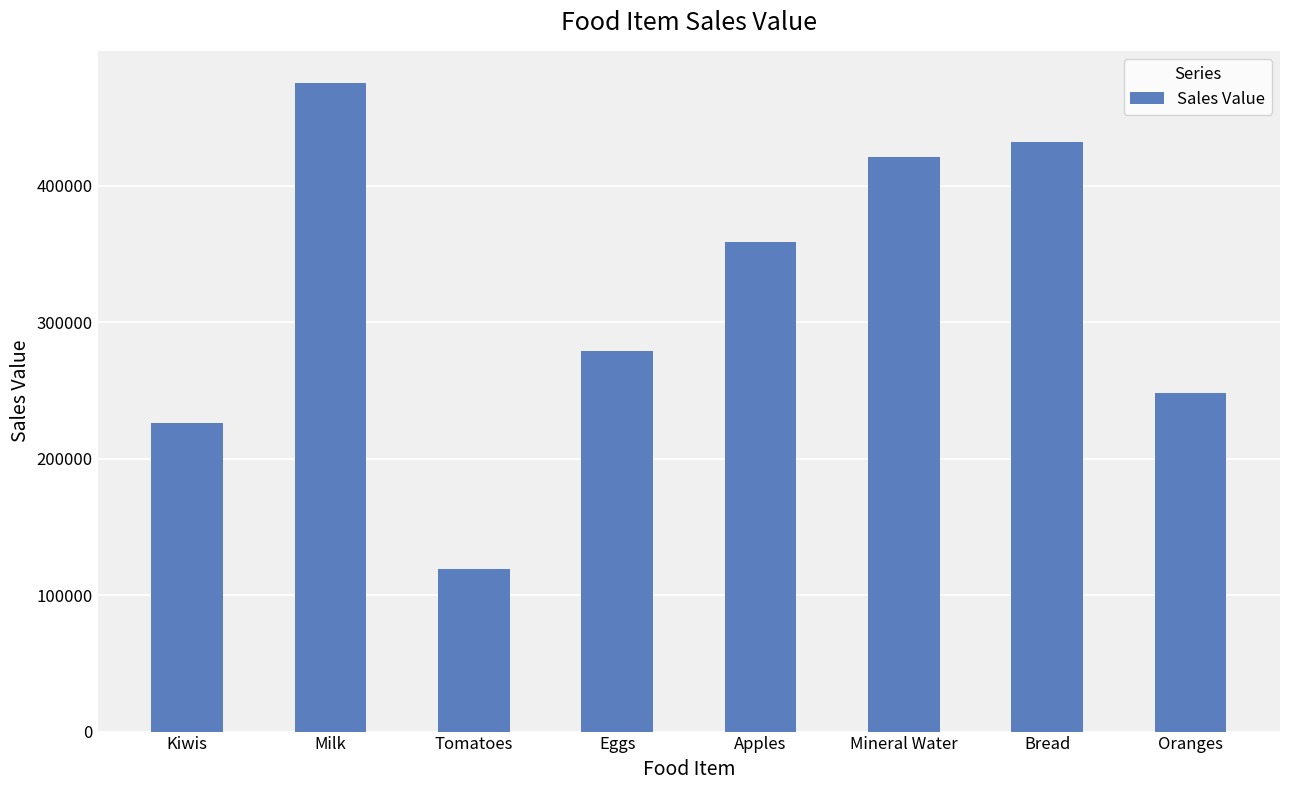

The chart shows a value of 226497 at Kiwis. True or false?

True